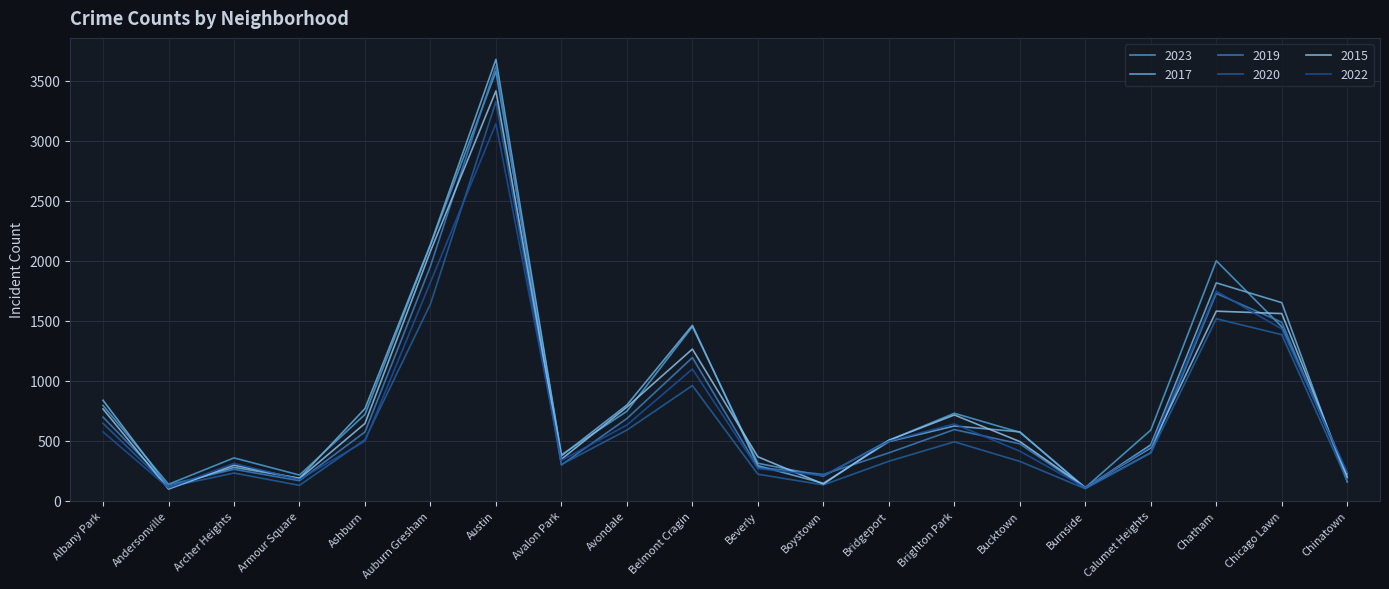

Reading left to right, transcribe all the data shown in this chart.

2023: Albany Park=793	Andersonville=136	Archer Heights=356	Armour Square=213	Ashburn=718	Auburn Gresham=2129	Austin=3577	Avalon Park=382	Avondale=745	Belmont Cragin=1450	Beverly=311	Boystown=204	Bridgeport=502	Brighton Park=728	Bucktown=569	Burnside=108	Calumet Heights=588	Chatham=1999	Chicago Lawn=1449	Chinatown=222
2017: Albany Park=836	Andersonville=113	Archer Heights=277	Armour Square=187	Ashburn=767	Auburn Gresham=2135	Austin=3678	Avalon Park=373	Avondale=797	Belmont Cragin=1461	Beverly=291	Boystown=144	Bridgeport=492	Brighton Park=622	Bucktown=573	Burnside=103	Calumet Heights=465	Chatham=1815	Chicago Lawn=1650	Chinatown=156
2019: Albany Park=696	Andersonville=132	Archer Heights=261	Armour Square=166	Ashburn=572	Auburn Gresham=1954	Austin=3622	Avalon Park=297	Avondale=684	Belmont Cragin=1192	Beverly=277	Boystown=218	Bridgeport=398	Brighton Park=592	Bucktown=473	Burnside=103	Calumet Heights=400	Chatham=1727	Chicago Lawn=1487	Chinatown=188
2020: Albany Park=644	Andersonville=114	Archer Heights=230	Armour Square=127	Ashburn=508	Auburn Gresham=1639	Austin=3326	Avalon Park=301	Avondale=588	Belmont Cragin=959	Beverly=220	Boystown=131	Bridgeport=328	Brighton Park=490	Bucktown=327	Burnside=99	Calumet Heights=397	Chatham=1516	Chicago Lawn=1383	Chinatown=165
2015: Albany Park=764	Andersonville=96	Archer Heights=295	Armour Square=183	Ashburn=643	Auburn Gresham=2079	Austin=3415	Avalon Park=345	Avondale=780	Belmont Cragin=1263	Beverly=365	Boystown=138	Bridgeport=503	Brighton Park=714	Bucktown=492	Burnside=110	Calumet Heights=440	Chatham=1579	Chicago Lawn=1559	Chinatown=197
2022: Albany Park=573	Andersonville=106	Archer Heights=310	Armour Square=176	Ashburn=496	Auburn Gresham=1821	Austin=3142	Avalon Park=335	Avondale=630	Belmont Cragin=1097	Beverly=266	Boystown=208	Bridgeport=495	Brighton Park=639	Bucktown=412	Burnside=109	Calumet Heights=447	Chatham=1745	Chicago Lawn=1431	Chinatown=235